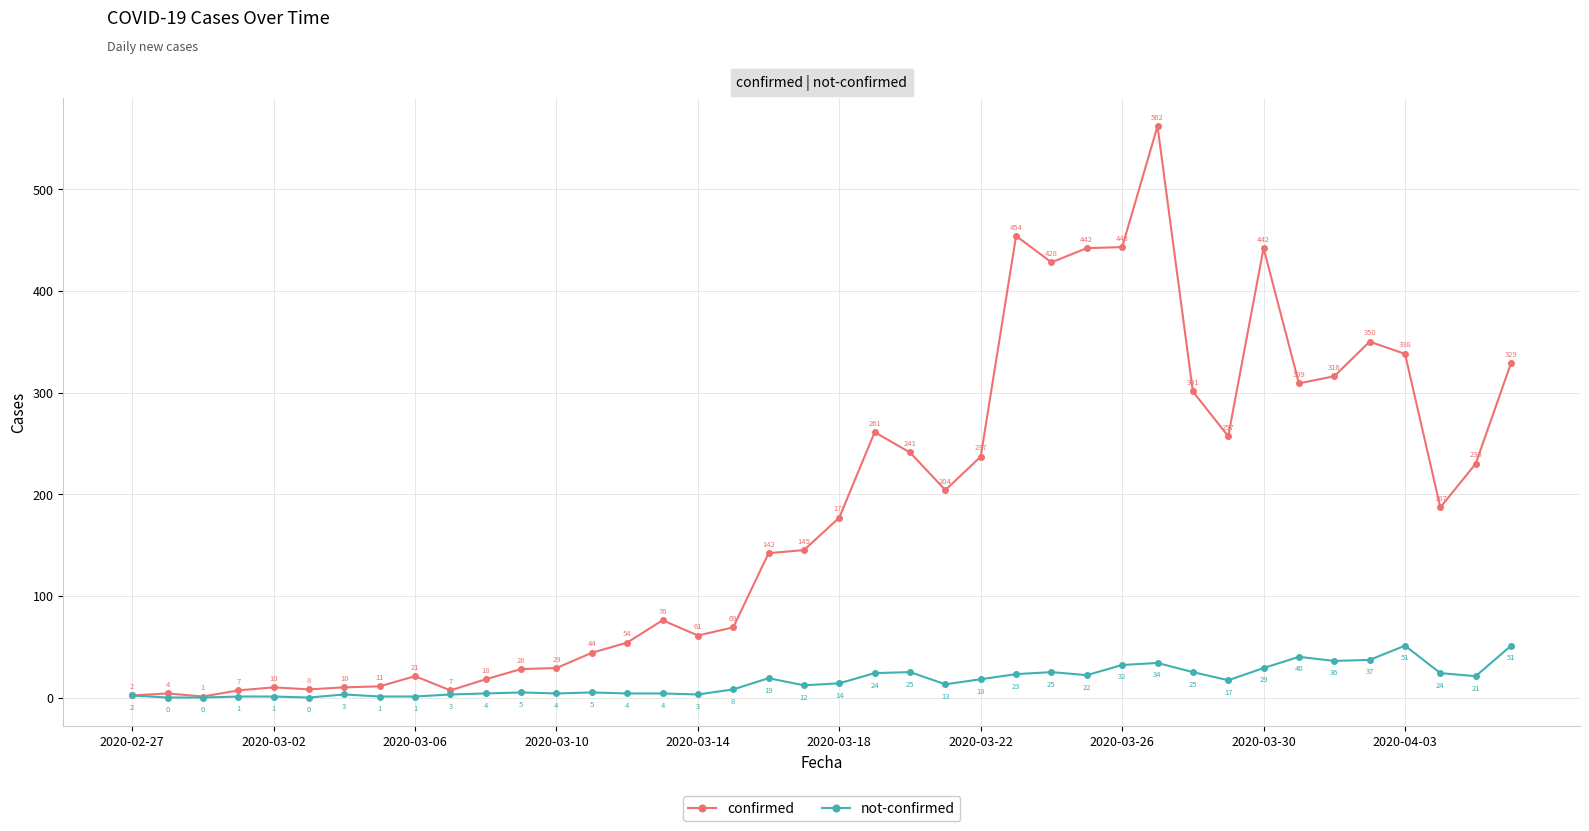

Which series has the widest spread of values?

confirmed